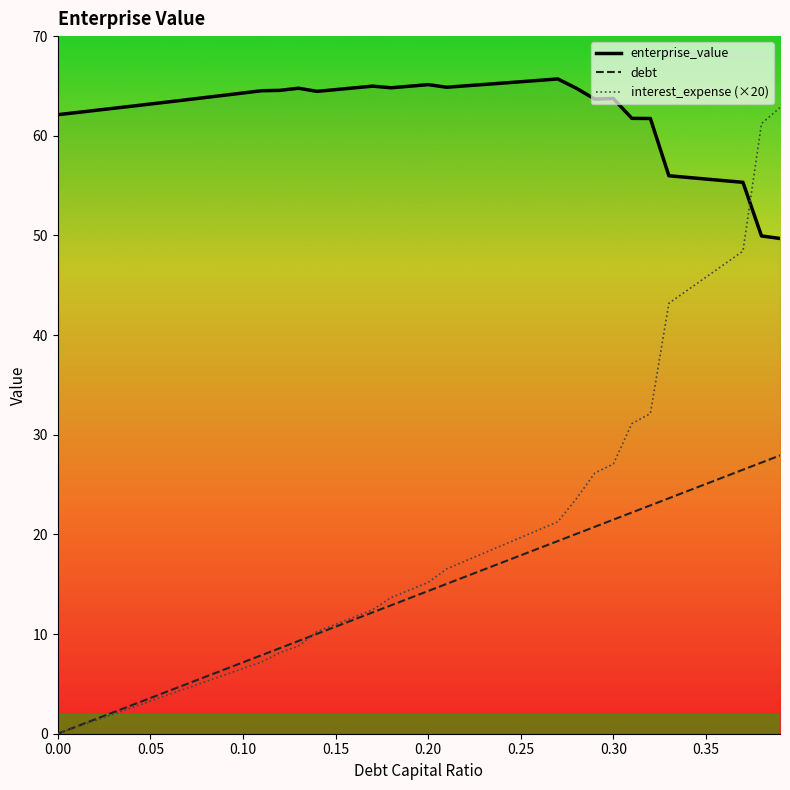

What is the difference between the maximum and minimum values in the debt series?

27.9